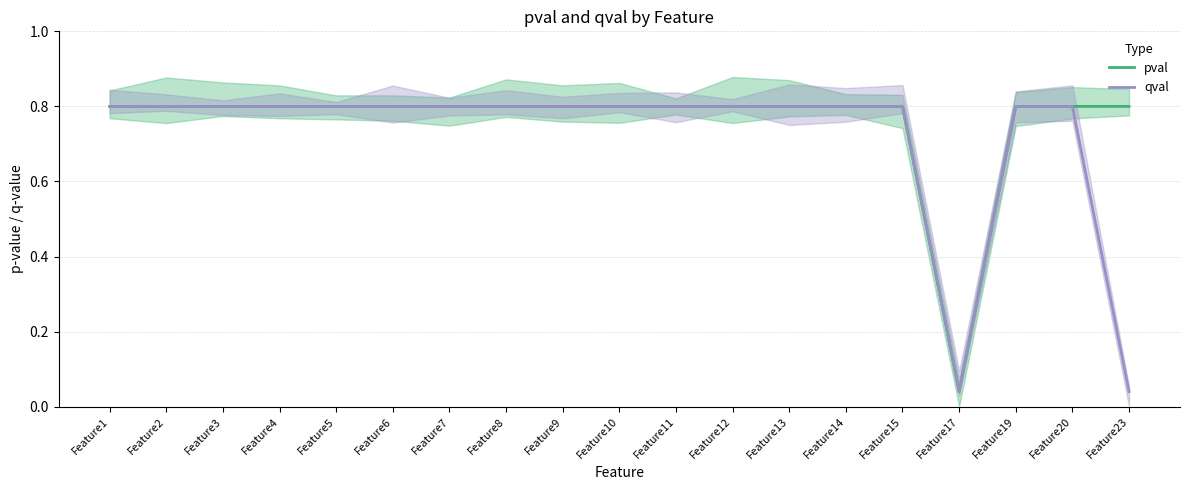

What is the average value of the pval series?

0.8